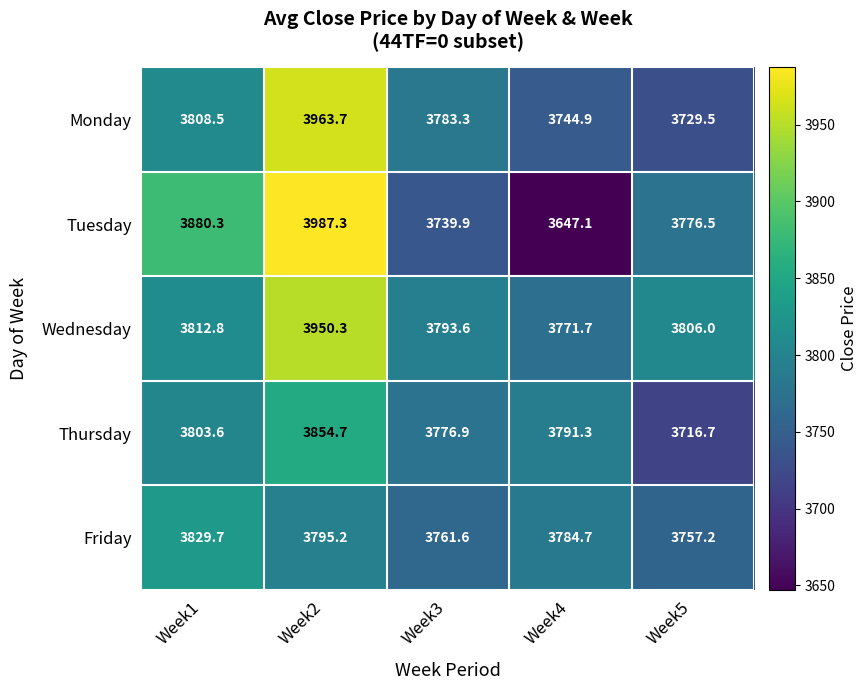

Reading right to left, extract all data points from this chart.

Monday: 3729.5	3744.9	3783.3	3963.7	3808.5
Tuesday: 3776.5	3647.1	3739.9	3987.3	3880.3
Wednesday: 3806.0	3771.7	3793.6	3950.3	3812.8
Thursday: 3716.7	3791.3	3776.9	3854.7	3803.6
Friday: 3757.2	3784.7	3761.6	3795.2	3829.7